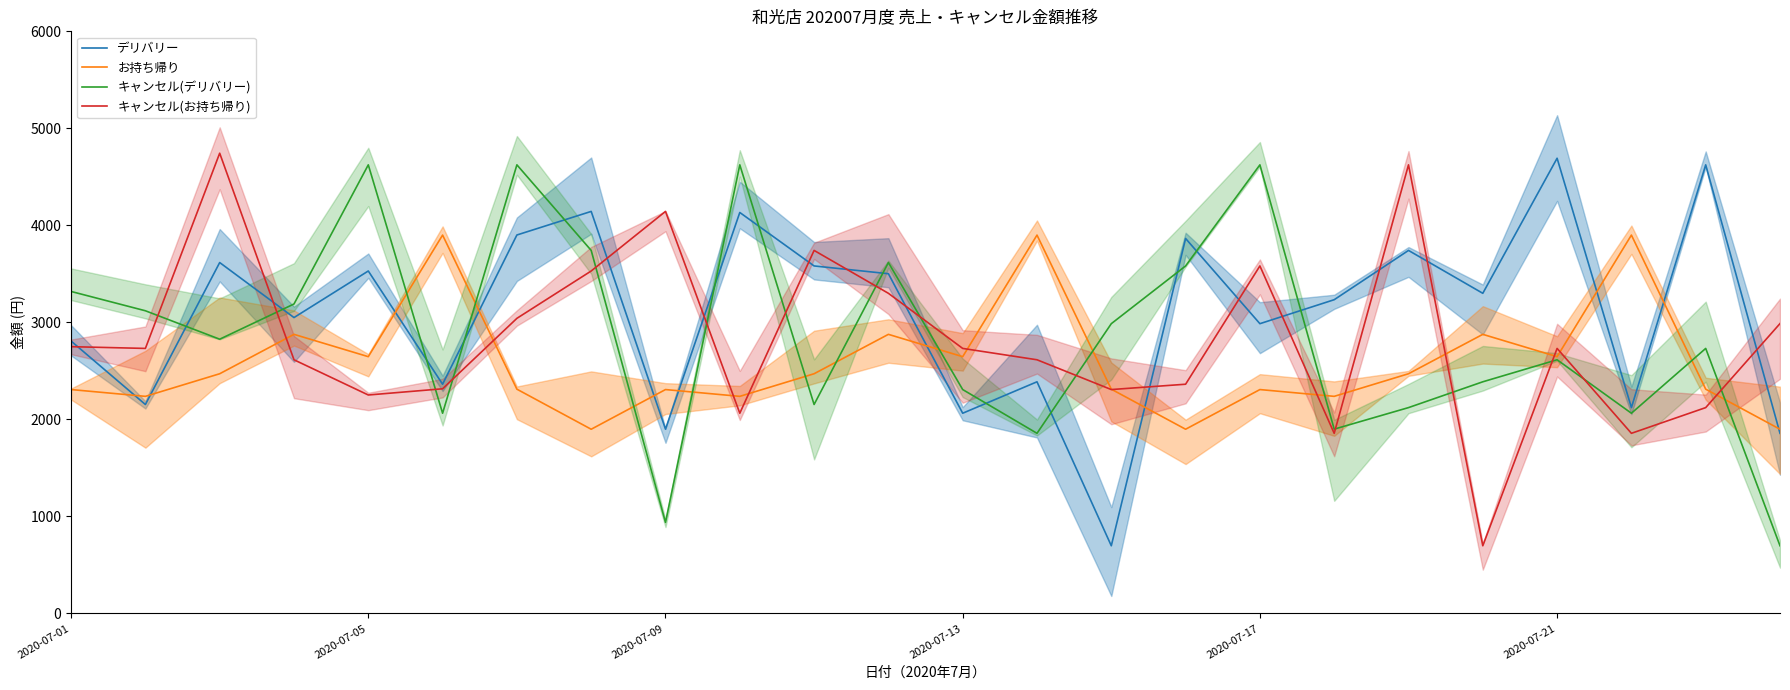

What is the highest value of the キャンセル(デリバリー) series?

4624